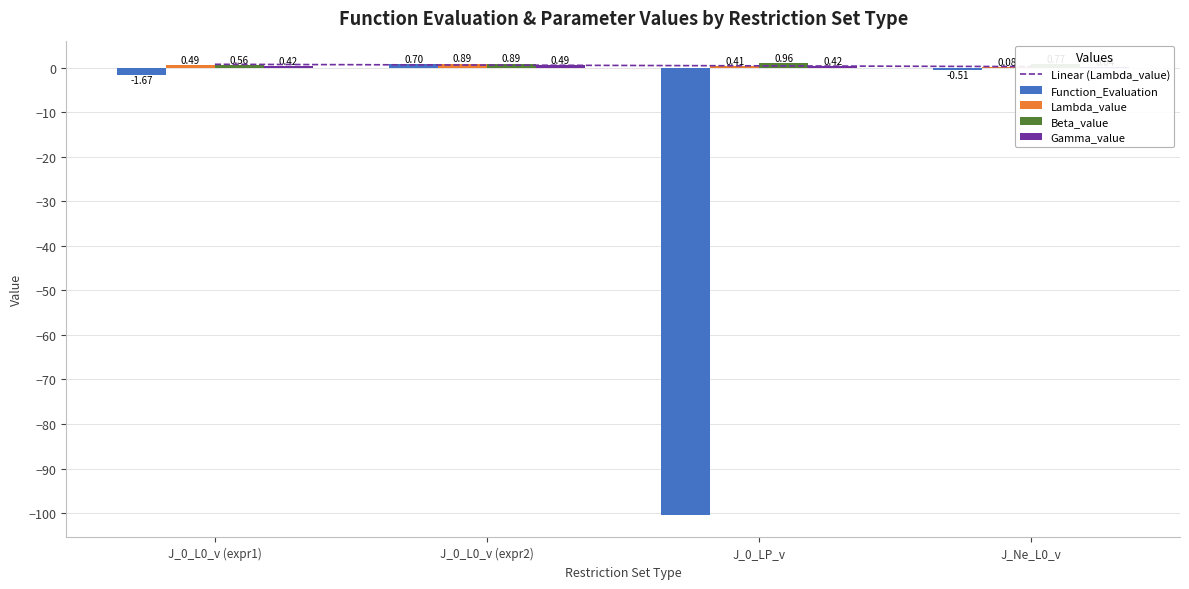

Rank the series at J_0_L0_v (expr2) from lowest to highest value.

Gamma_value, Linear (Lambda_value), Function_Evaluation, Lambda_value, Beta_value